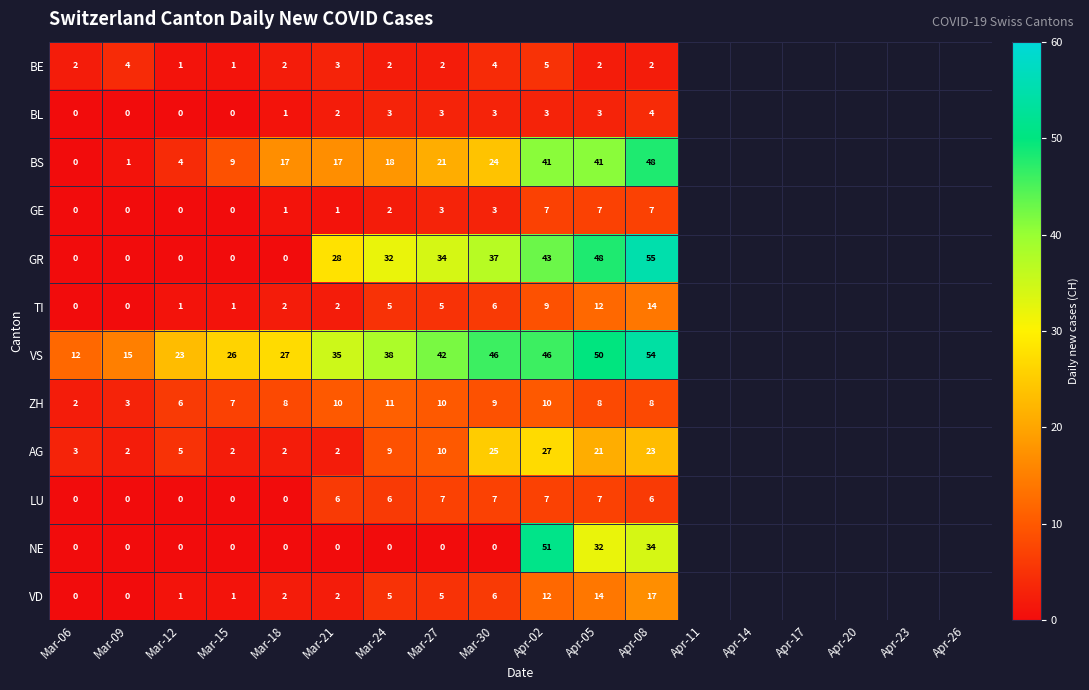

What is the sum of the TI values at Mar-24 and Mar-09?

5